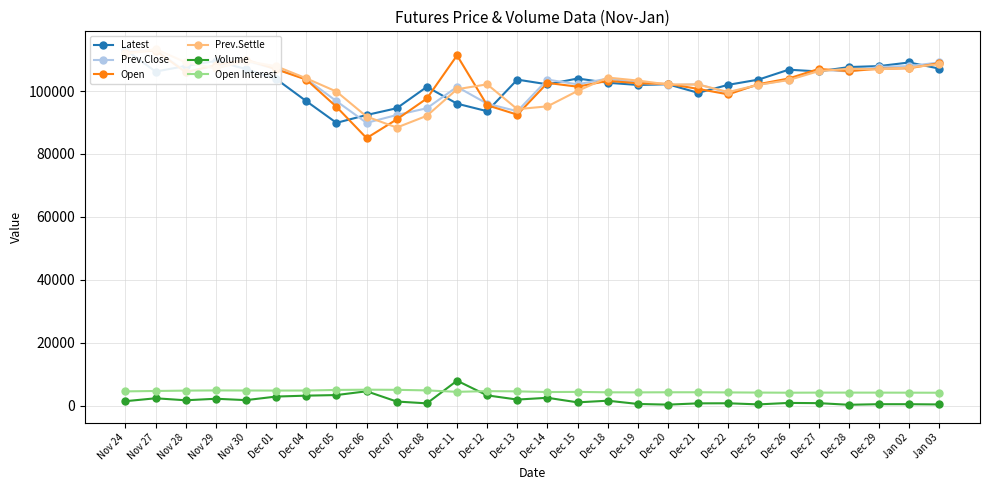

What is the average value of the Open Interest series?

4447